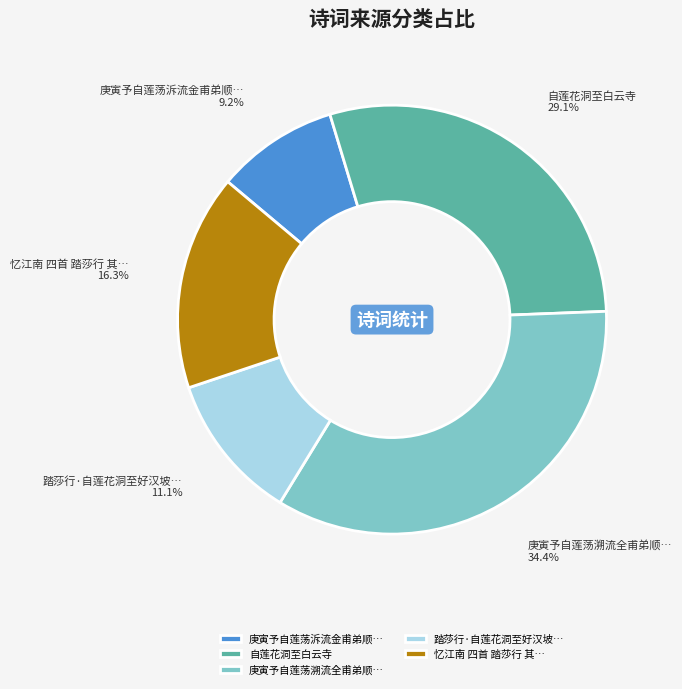

Approximately how many times larger is the value at 庚寅予自莲荡泝流金甫弟顺… compared to 庚寅予自莲荡溯流全甫弟顺…?

0.3